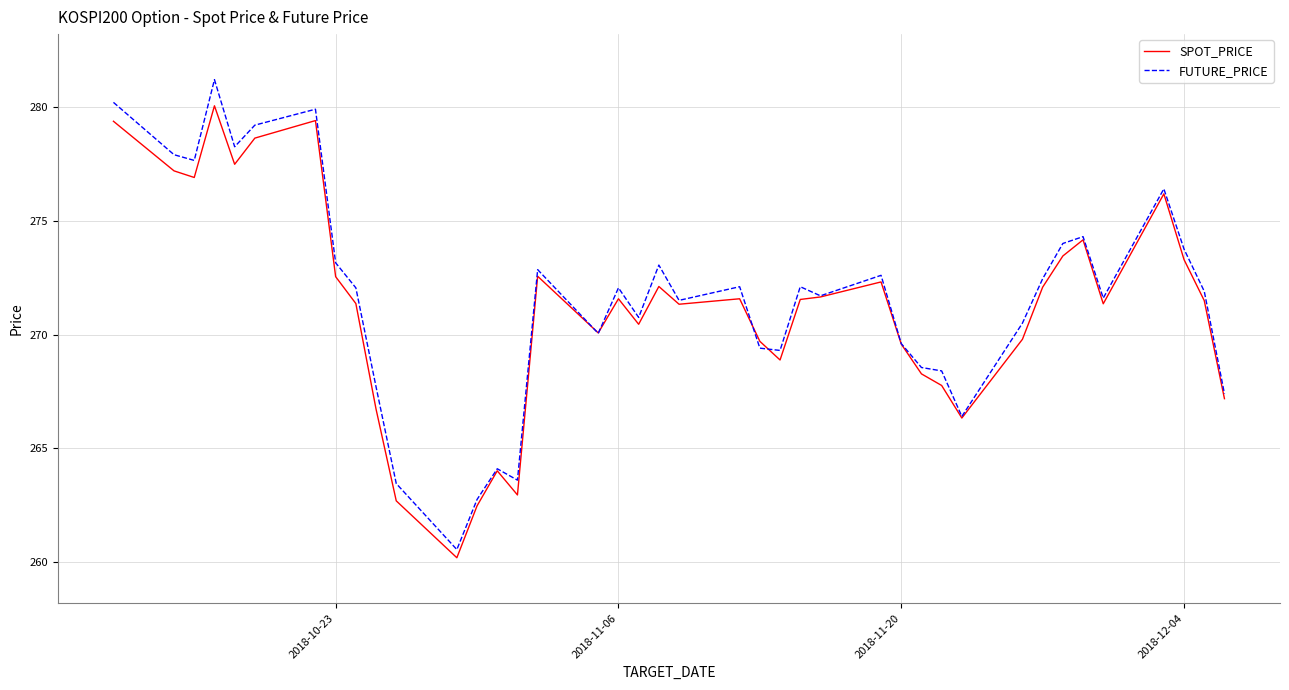

Which series has the widest spread of values?

FUTURE_PRICE